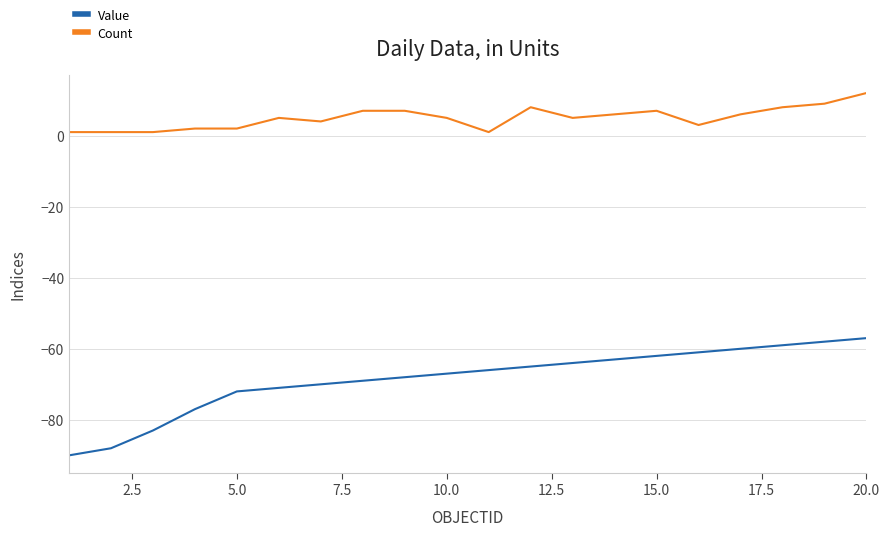

What is the minimum value shown in the chart?

-90